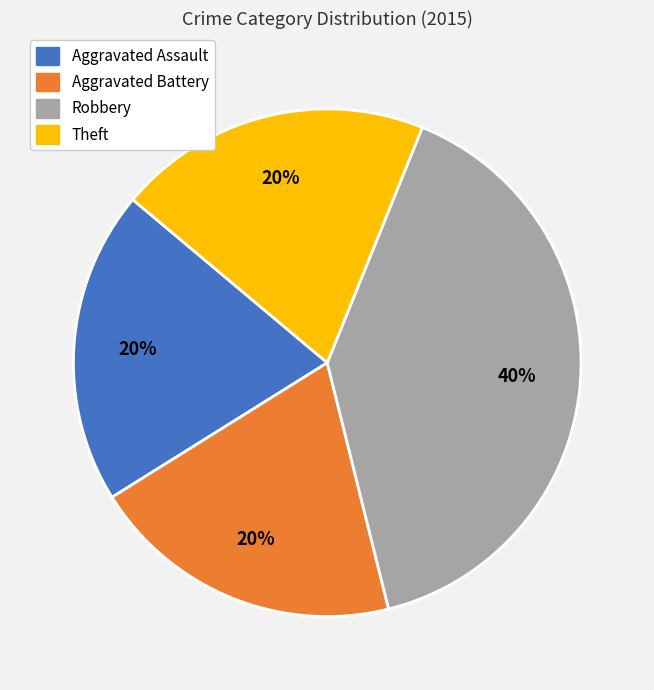

Is there any slice that represents more than half of the pie?

No